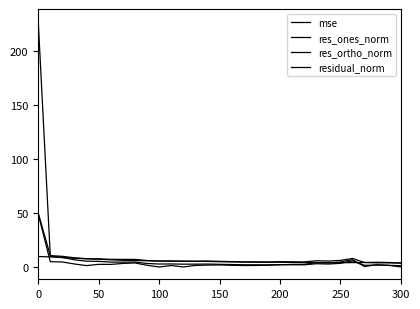

Does the chart display data point markers on the line(s)?

No